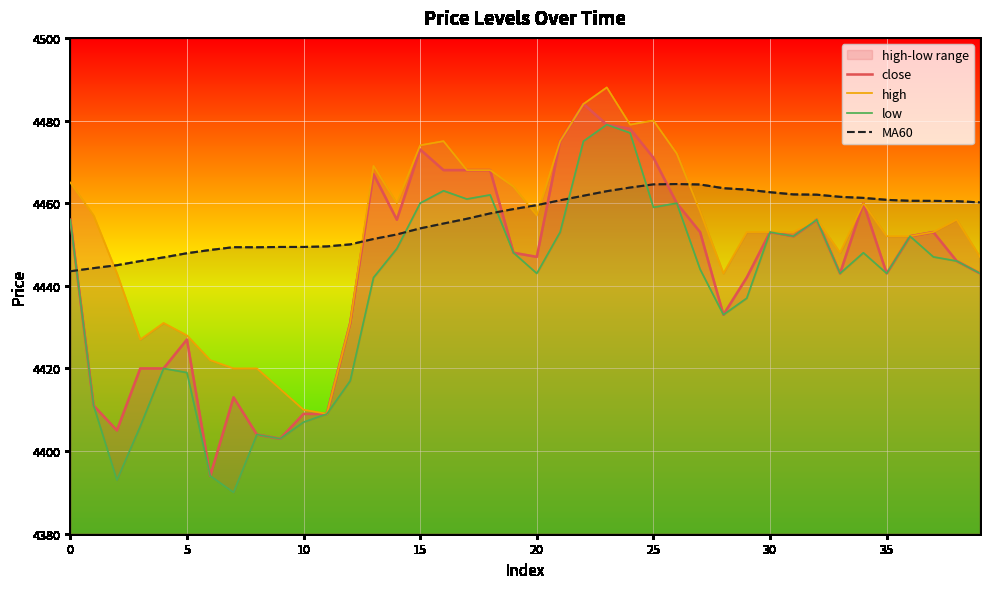

Which series changed the most between 29 and 32?

low